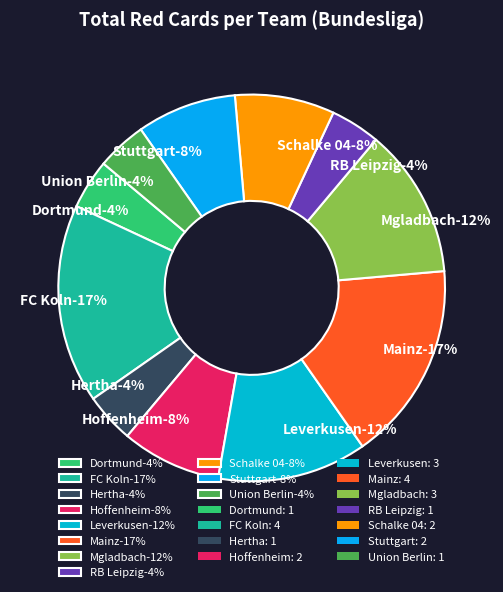

What is the largest slice in the pie chart?

FC Koln